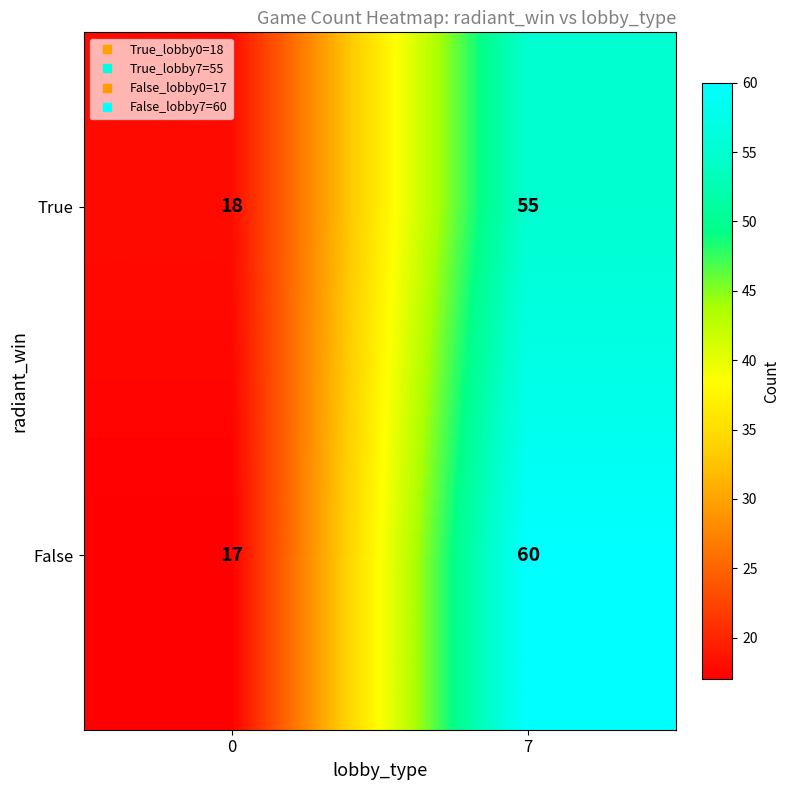

Which series has the widest spread of values?

False